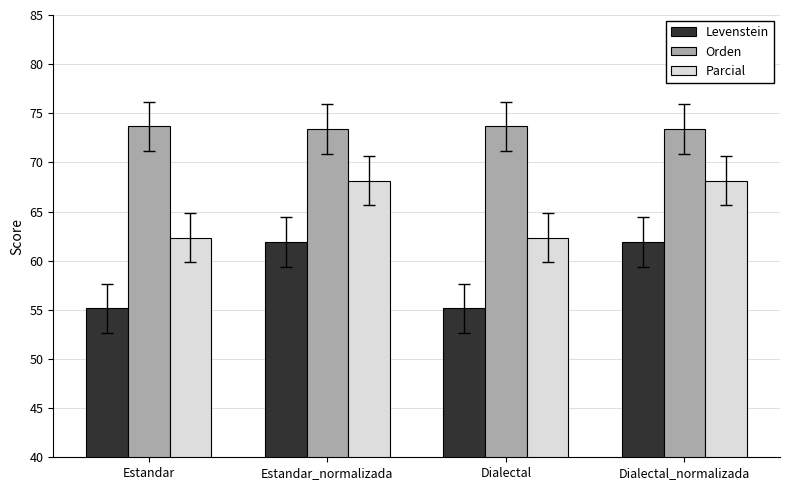

What is the difference between the highest and lowest values at Estandar?

18.5